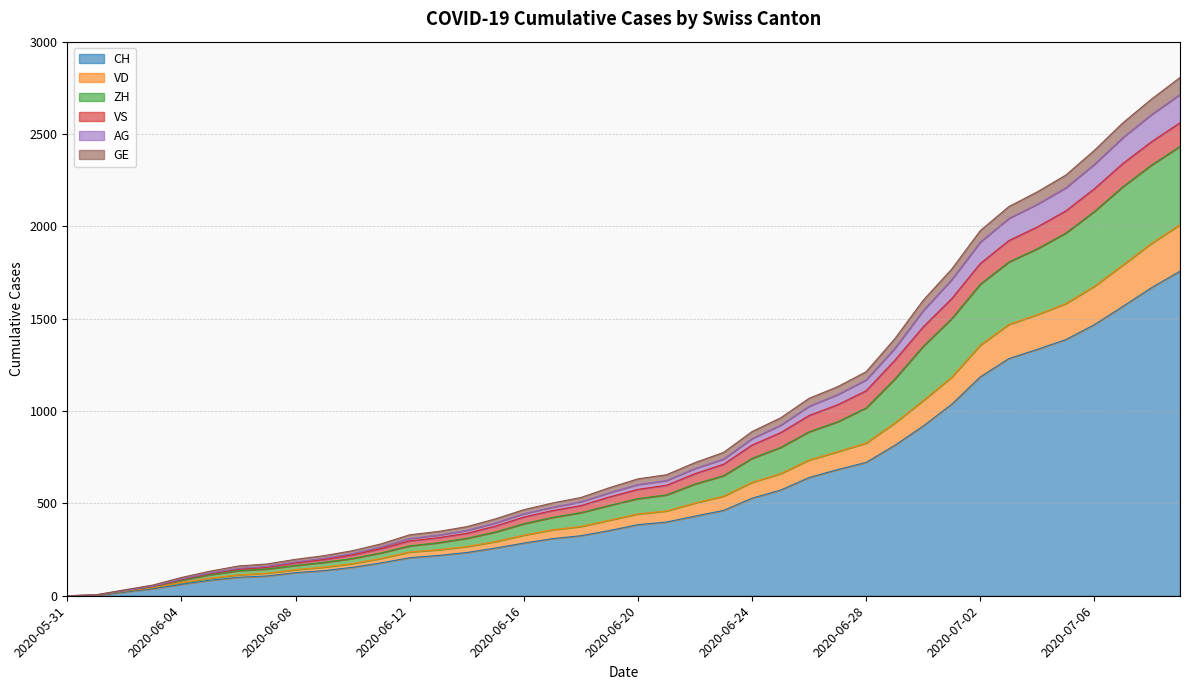

What is the average value of the CH series?

561